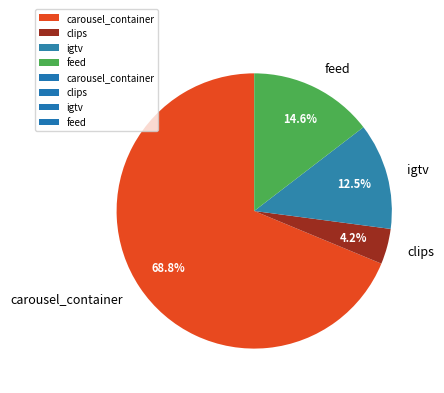

What portion of the pie excludes feed?

85.4%